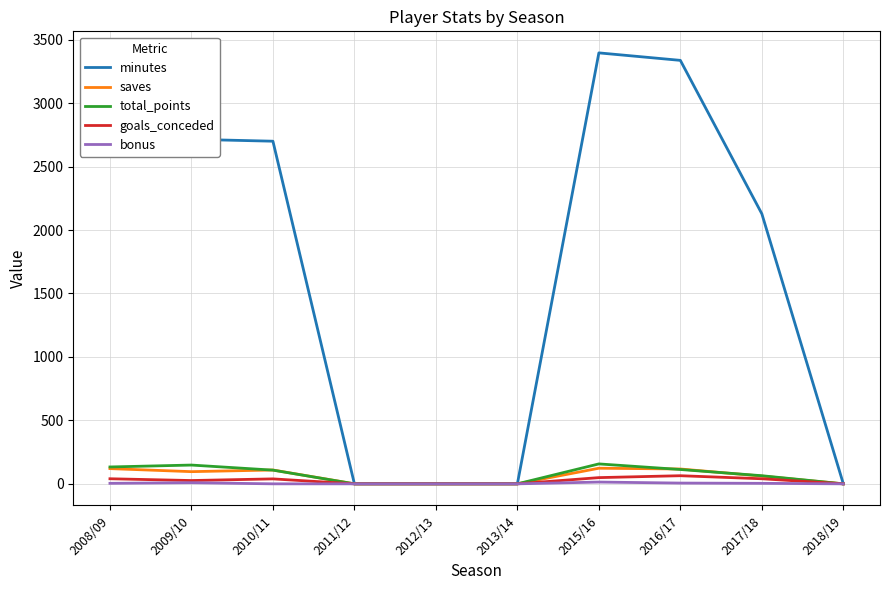

Which series has the widest spread of values?

minutes